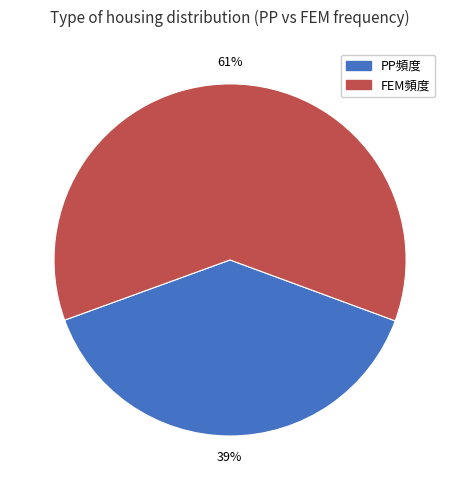

How many slices are in this pie chart?

2